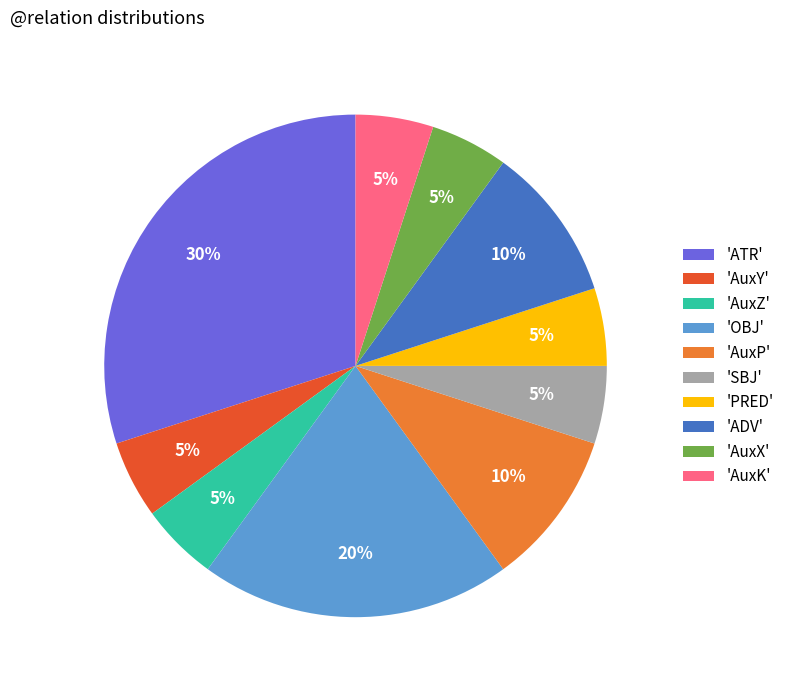

What percentage is the 'AuxK' slice, to the nearest percent?

5%